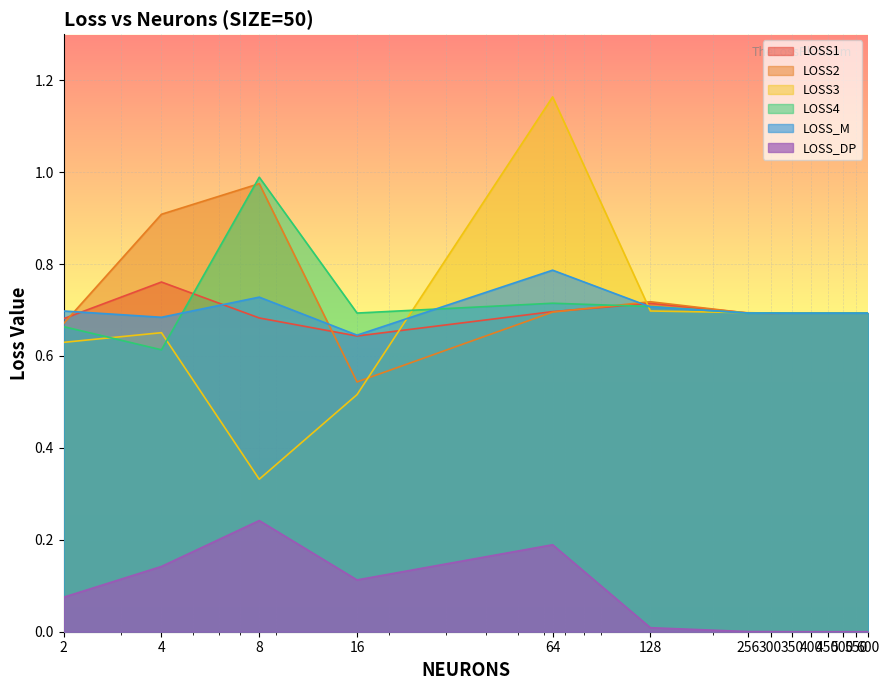

The value of LOSS_M at 450 is 0.7. True or false?

True